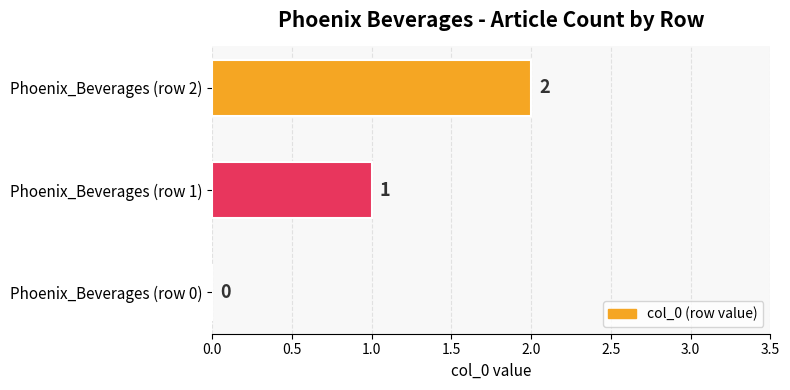

Where is the data nearest to the value 1?

Phoenix_Beverages (row 1)